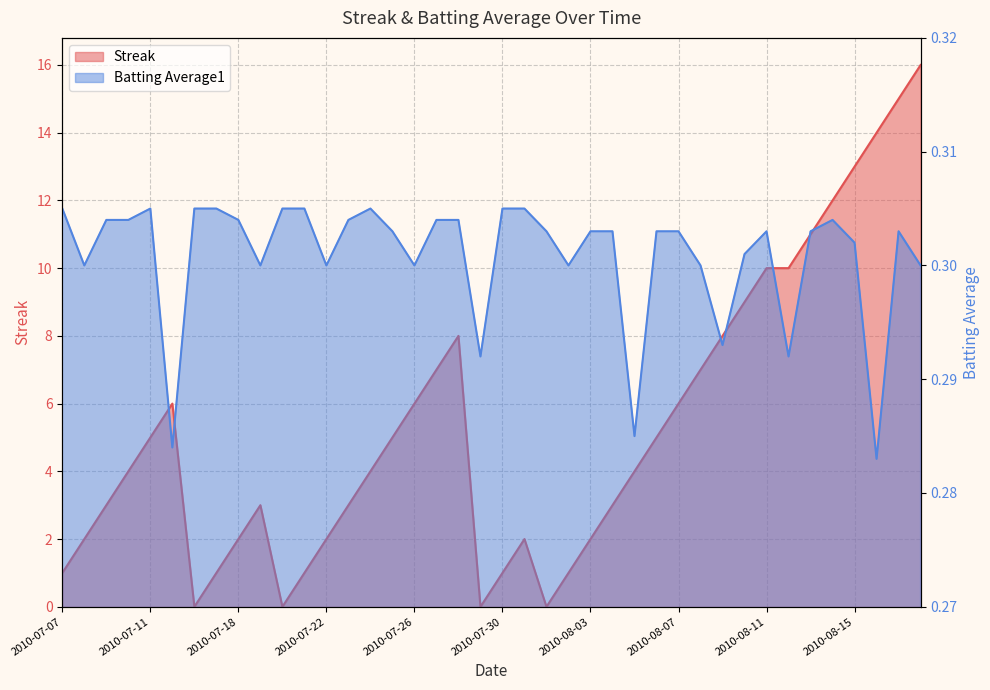

What is the difference between the Streak values at 2010-07-30 and 2010-08-05?

3.0